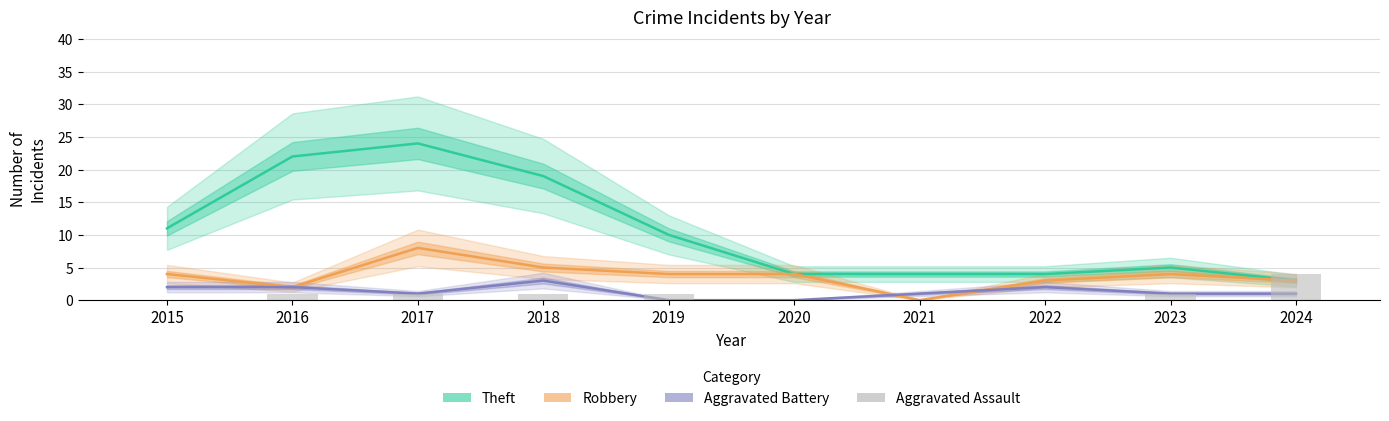

Is it true that Aggravated Assault equals 1 at 2023?

True